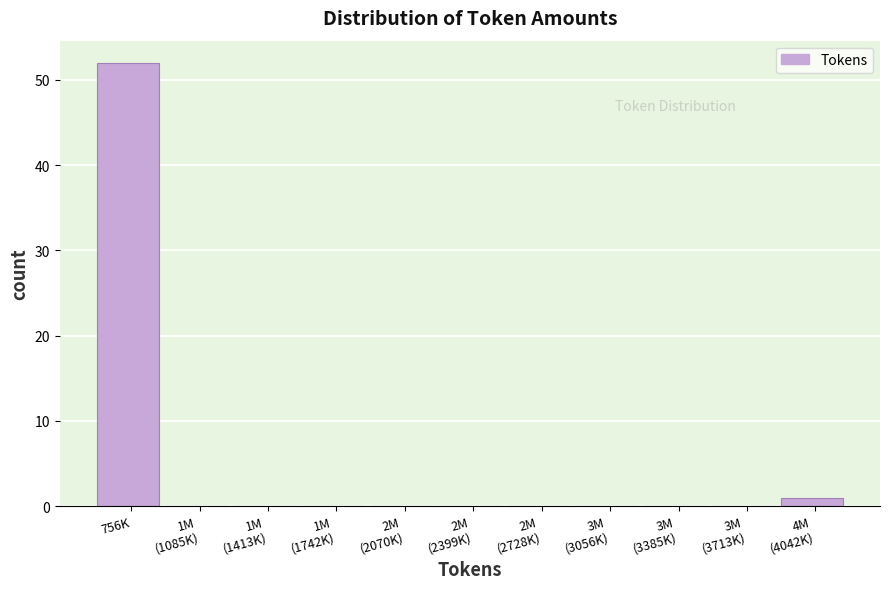

What is the maximum value shown in the chart?

52